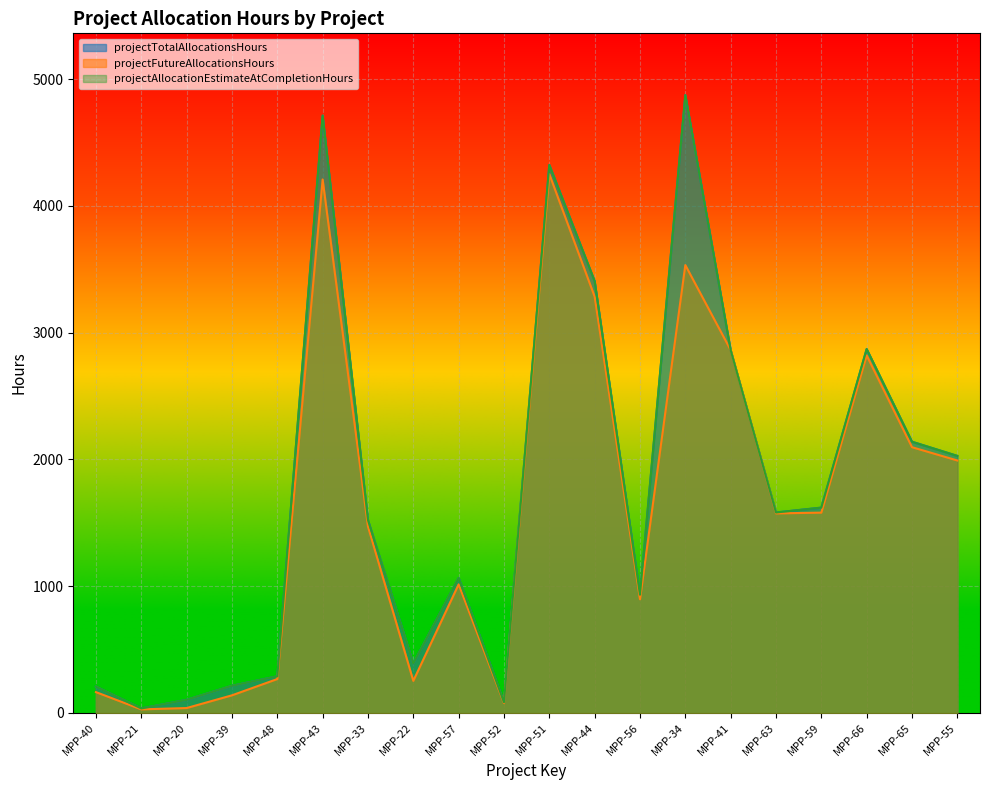

What is the label of the 12th point from the left?

MPP-44